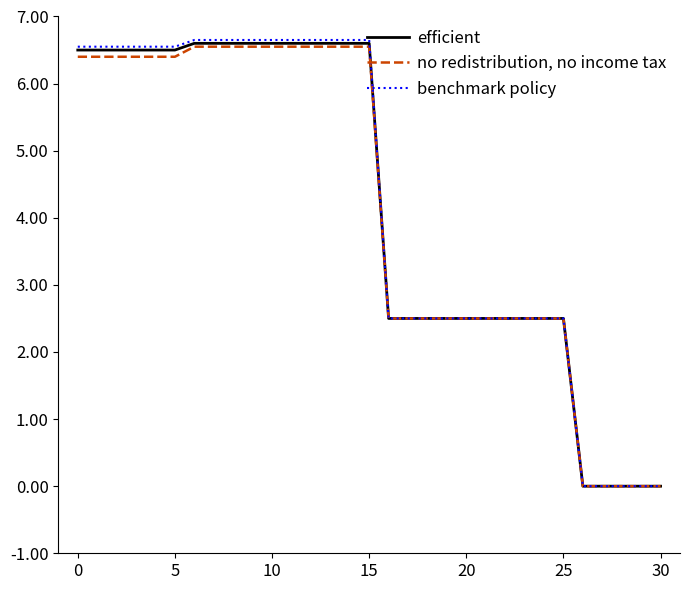

List the series in order of their peak value, highest first.

benchmark policy, efficient, no redistribution, no income tax